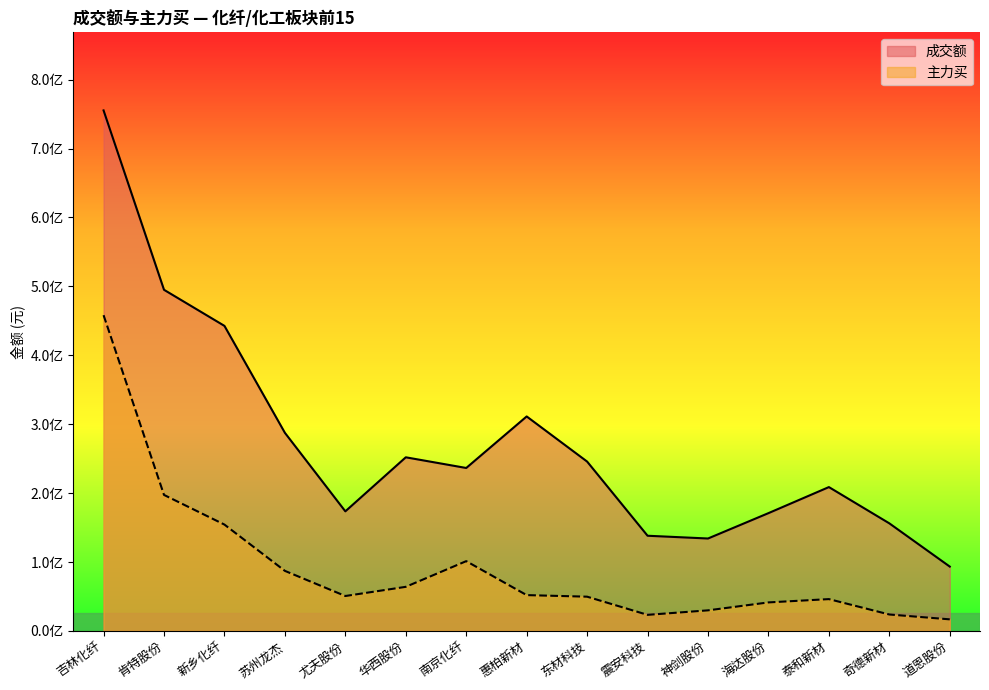

Between 泰和新材 and 奇德新材, which is larger?

泰和新材